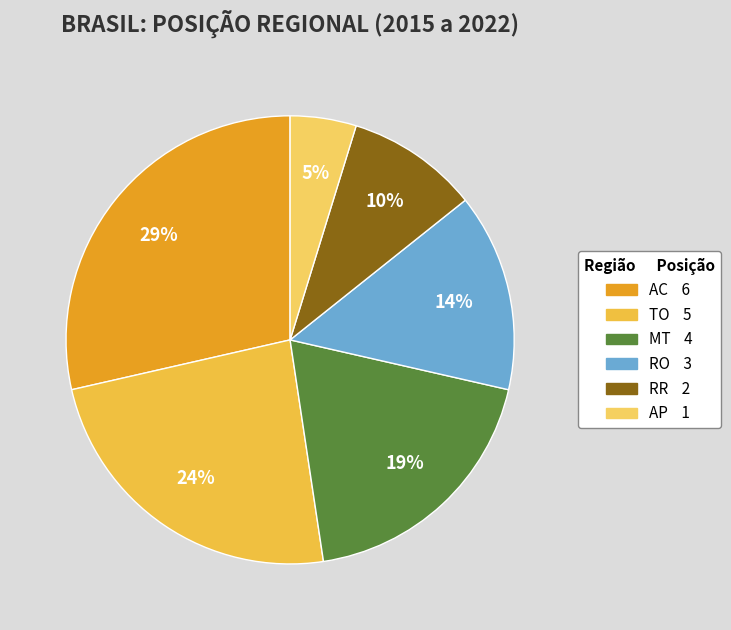

Which slice is the smallest?

AP